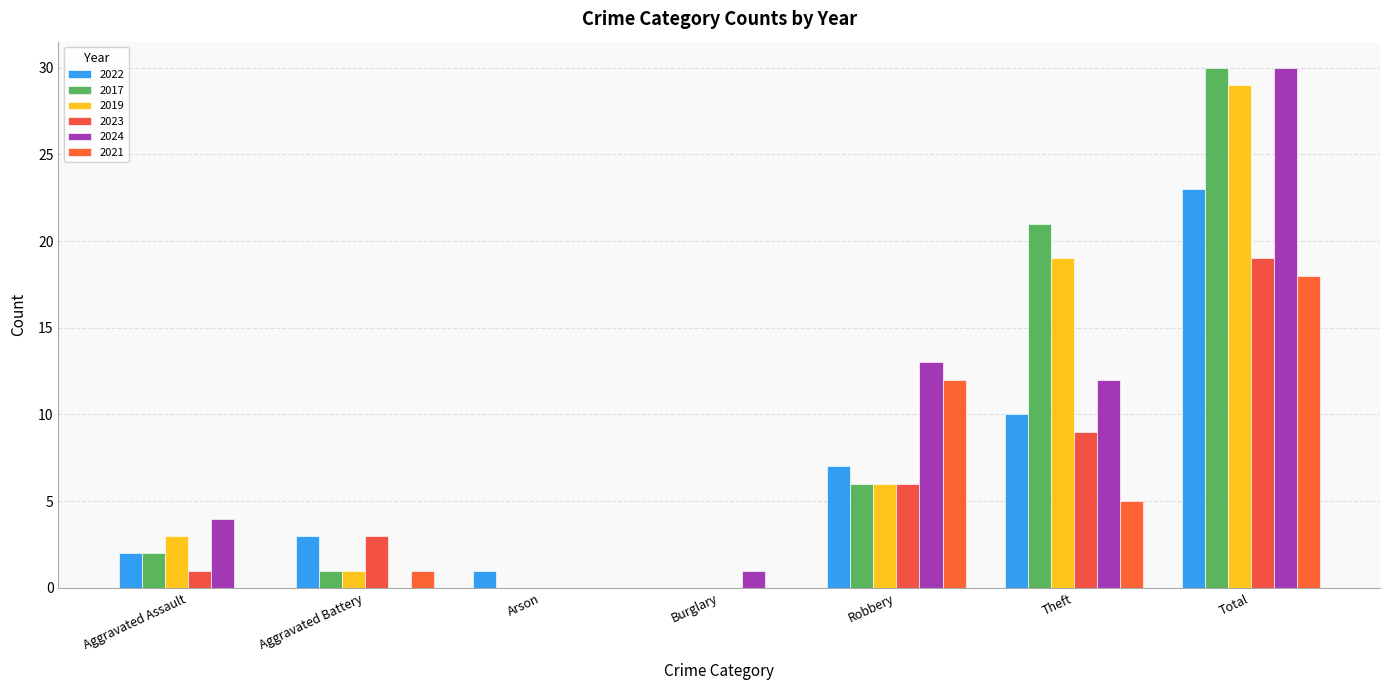

Are the bars grouped side by side (vs. stacked)?

Yes